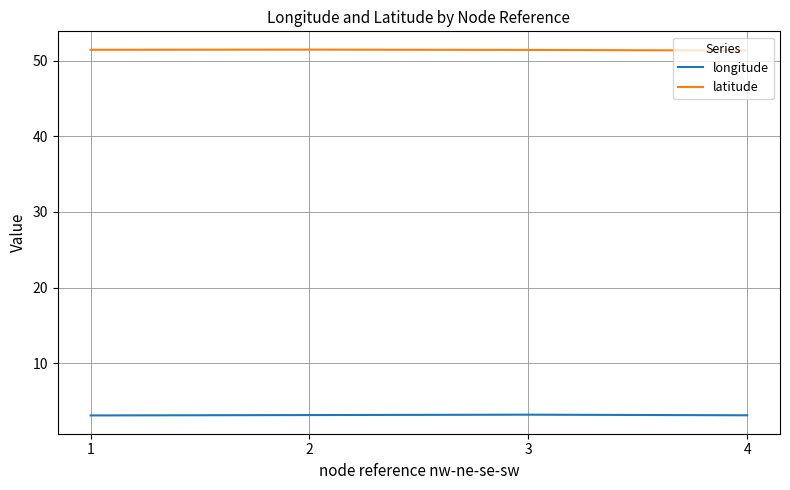

What is the spread (max minus min) of values at 3?

48.2